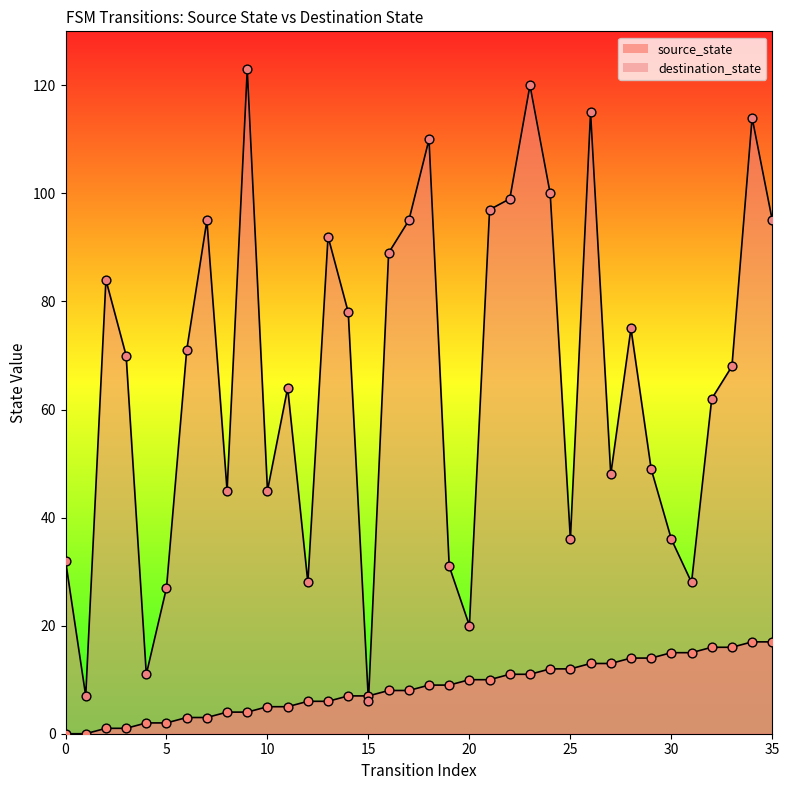

Which series reaches the maximum Y coordinate?

destination_state